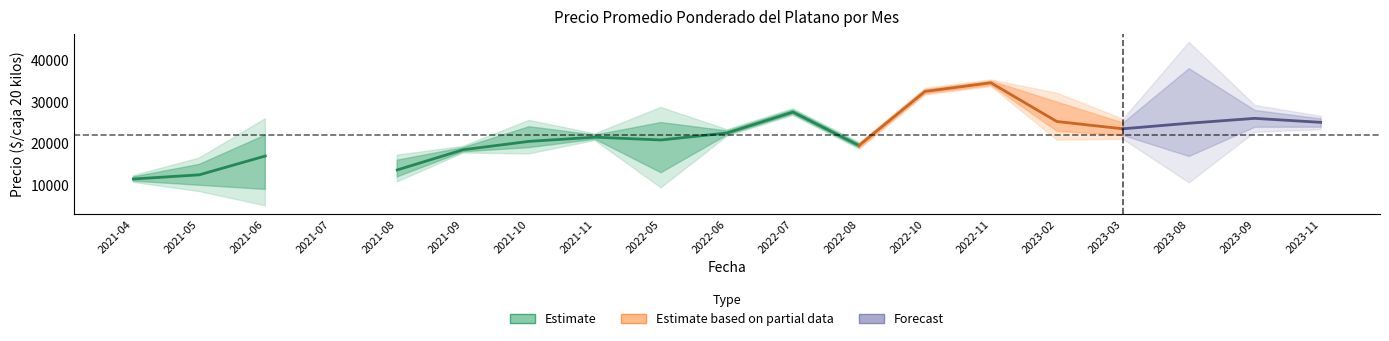

Reading left to right, transcribe all the data shown in this chart.

Precio promedio ponderado: 2021-04=11500	2021-05=12500	2021-06=17000	2021-07=0	2021-08=13667	2021-09=18500	2021-10=20500	2021-11=21500	2022-05=20833	2022-06=22500	2022-07=27500	2022-08=19500	2022-10=32429	2022-11=34500	2023-02=25250	2023-03=23500	2023-08=24833	2023-09=26000	2023-11=25050
Precio maximo: 2021-04=12000	2021-05=15000	2021-06=22000	2021-07=0	2021-08=16000	2021-09=19000	2021-10=24000	2021-11=22000	2022-05=25000	2022-06=23000	2022-07=28000	2022-08=20000	2022-10=33000	2022-11=35000	2023-02=30000	2023-03=25000	2023-08=38000	2023-09=28000	2023-11=26000
Precio minimo: 2021-04=11000	2021-05=10000	2021-06=9000	2021-07=0	2021-08=12000	2021-09=18000	2021-10=19000	2021-11=21000	2022-05=13000	2022-06=22000	2022-07=27000	2022-08=19000	2022-10=32000	2022-11=34000	2023-02=23000	2023-03=22000	2023-08=17000	2023-09=24000	2023-11=24000